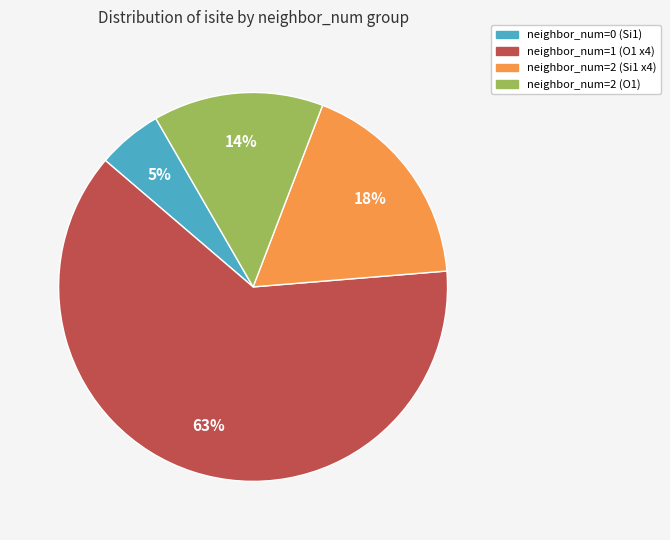

To the nearest percent, what is the average slice percentage?

25%